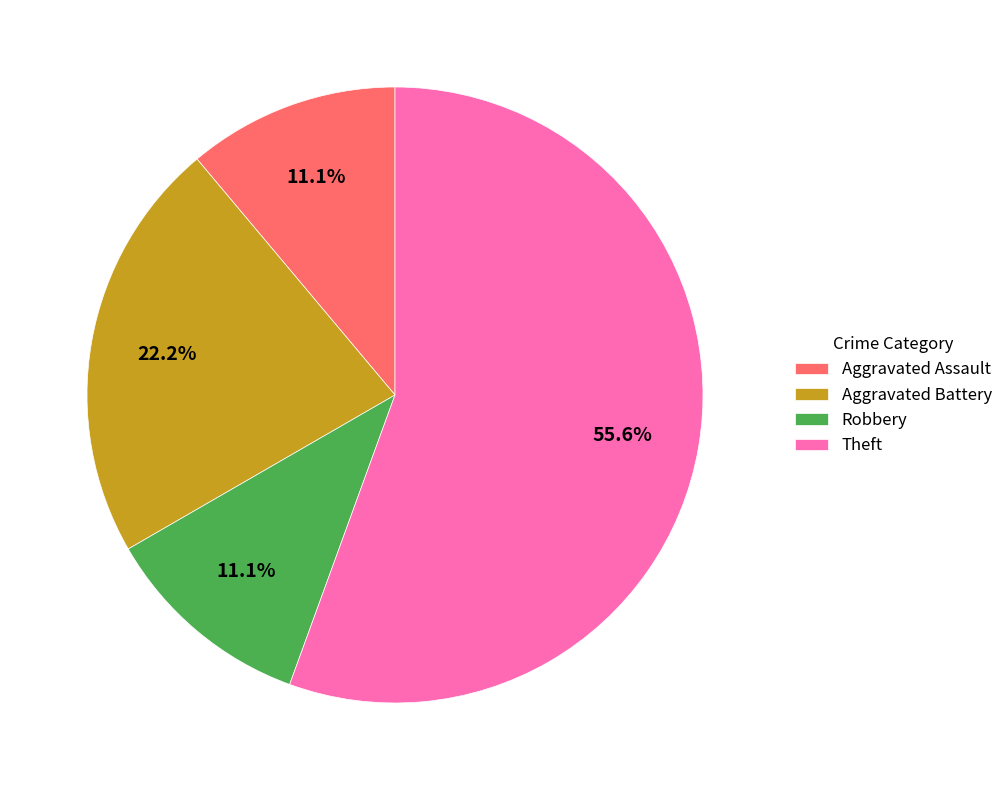

What percentage is NOT represented by Aggravated Assault?

88.9%